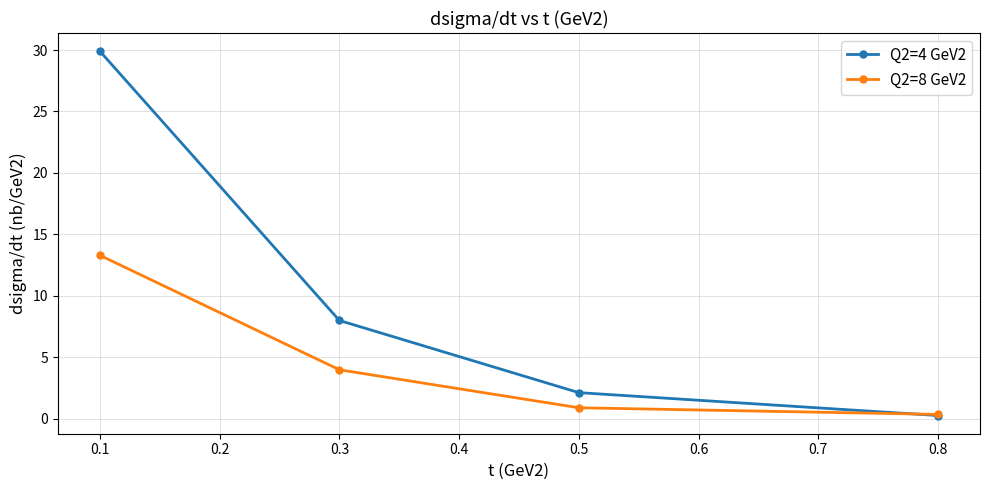

How many values in the Q2=4 GeV2 series are below 8?

2